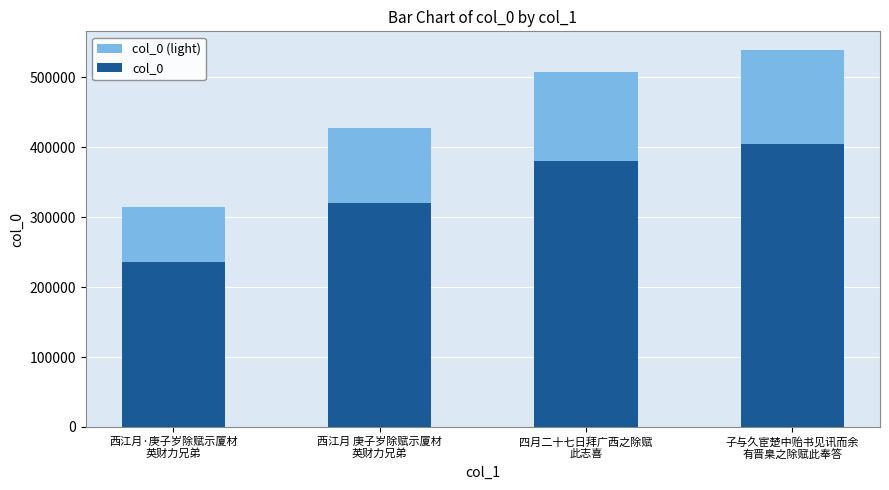

Which label corresponds to the smallest value in the chart?

西江月·庚子岁除赋示厦材
英财力兄弟